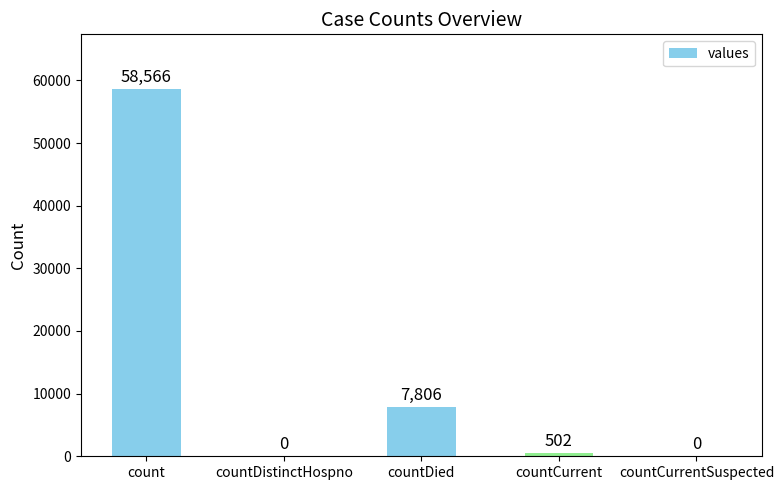

The chart shows a value of 58566 at count. True or false?

True